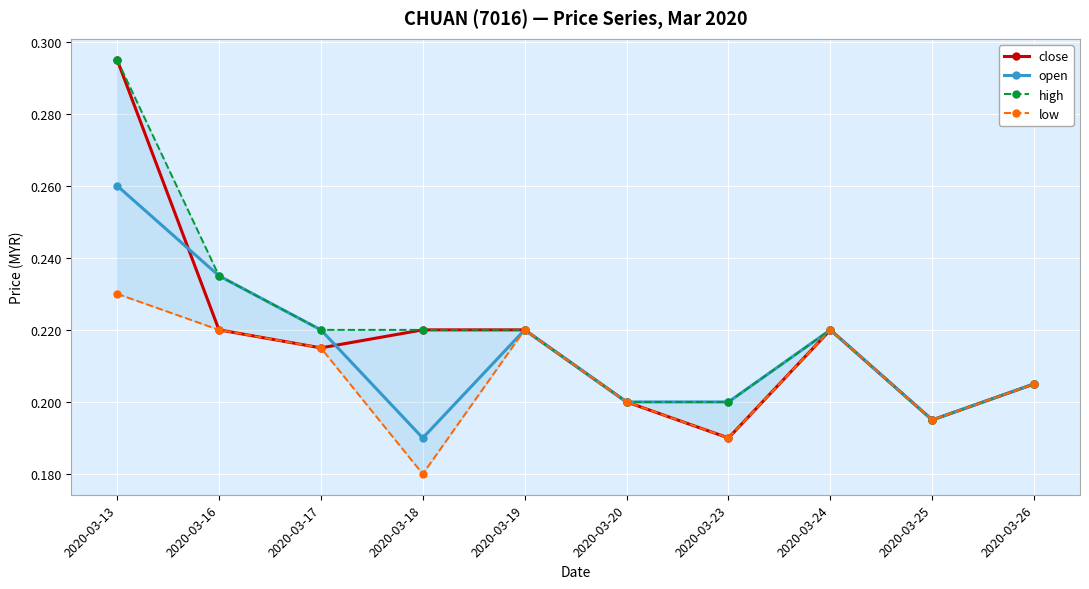

Rank the series by their maximum value, from highest to lowest.

close, high, open, low